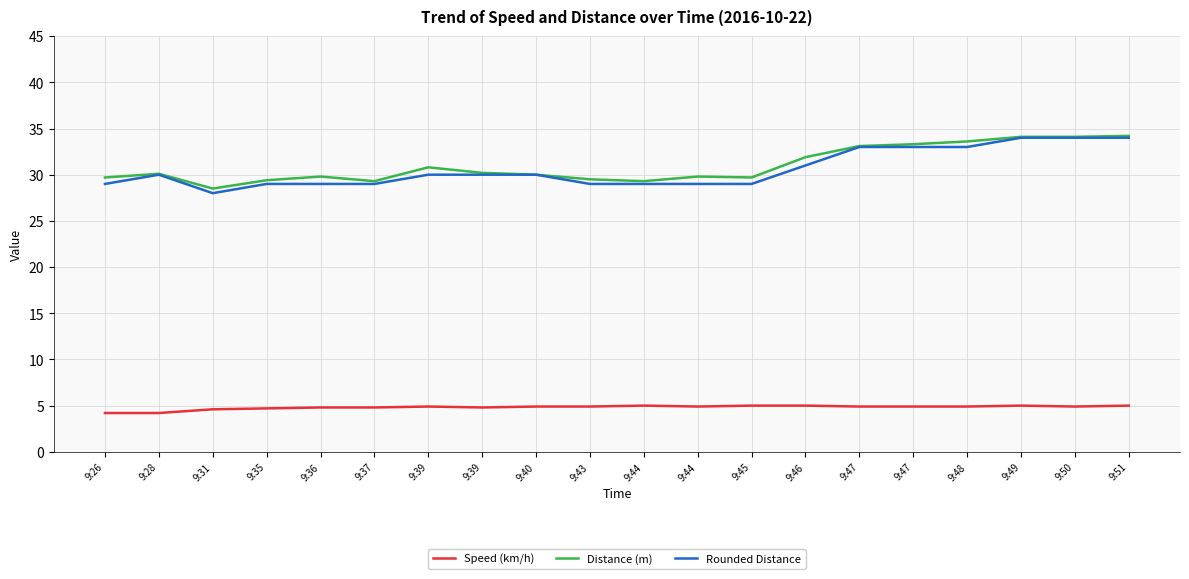

At which category is the sum across all series the highest?

9:51